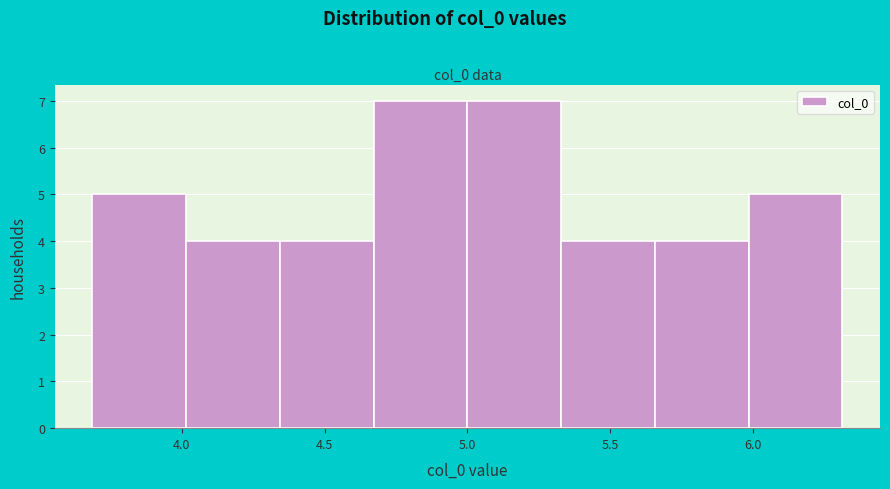

Reading left to right, transcribe this chart: for each bar, give the range it covers on the x-axis and its height. Neither the bar edges nor the heights are printed on the chart, so give them approximately, as read against the axes.

3.70 to 4.00: 5
4.00 to 4.35: 4
4.35 to 4.65: 4
4.65 to 5.00: 7
5.00 to 5.35: 7
5.35 to 5.65: 4
5.65 to 6.00: 4
6.00 to 6.30: 5